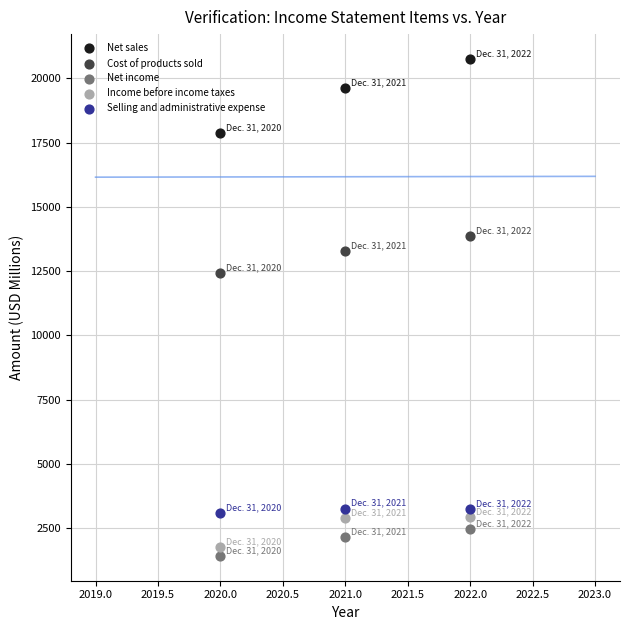

Which series has the widest spread of Y values?

Net sales